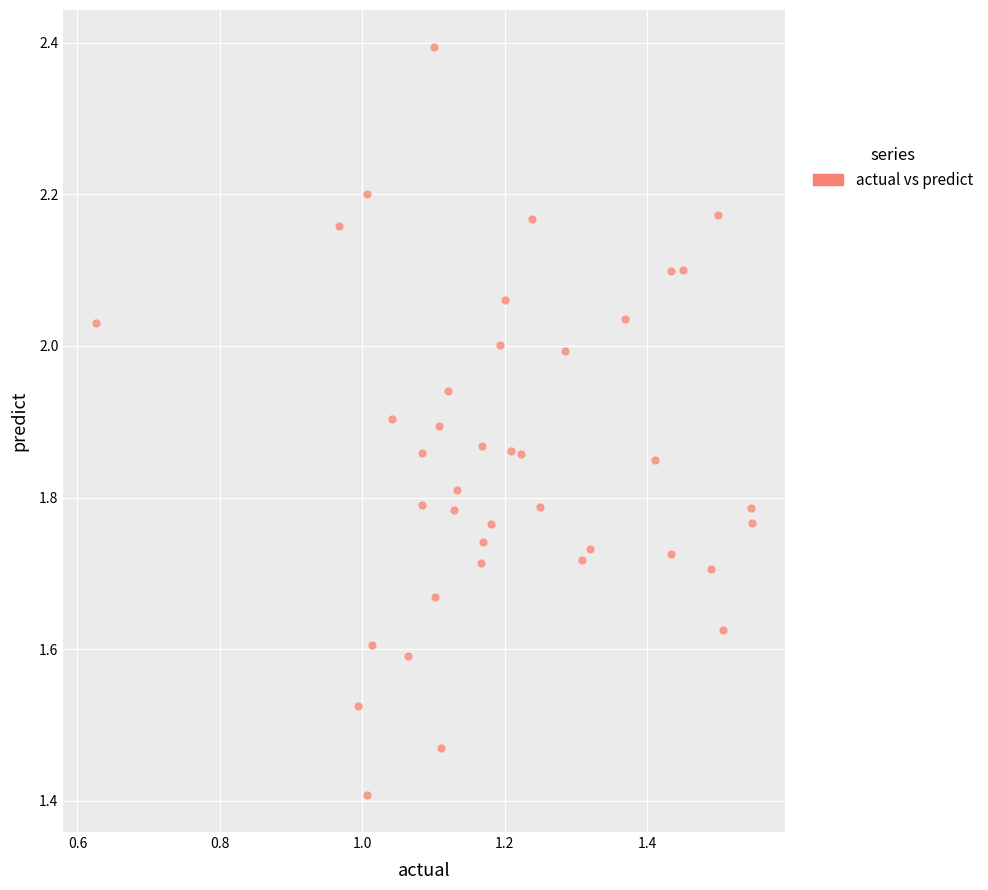

What Y value in the scatter plot is closest to 1?

1.4